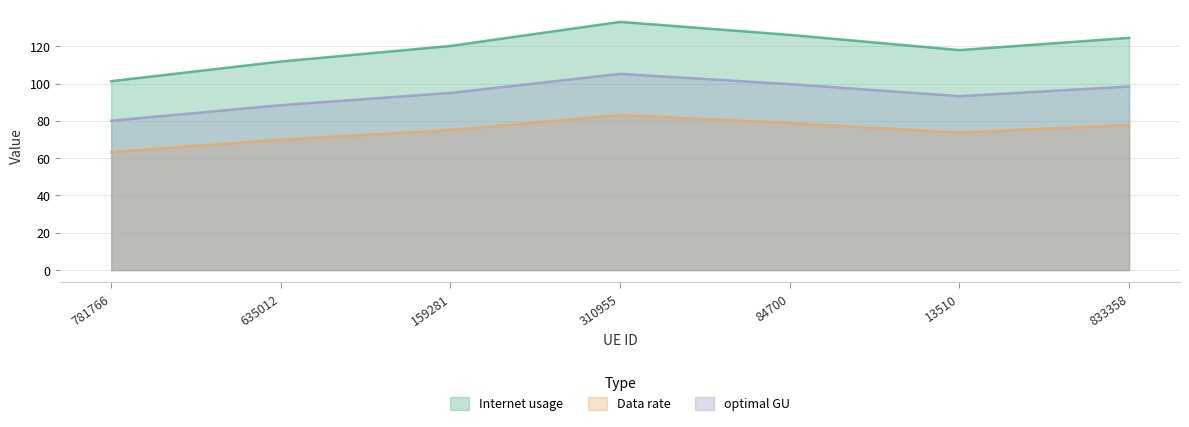

What is the maximum value shown in the chart?

133.1